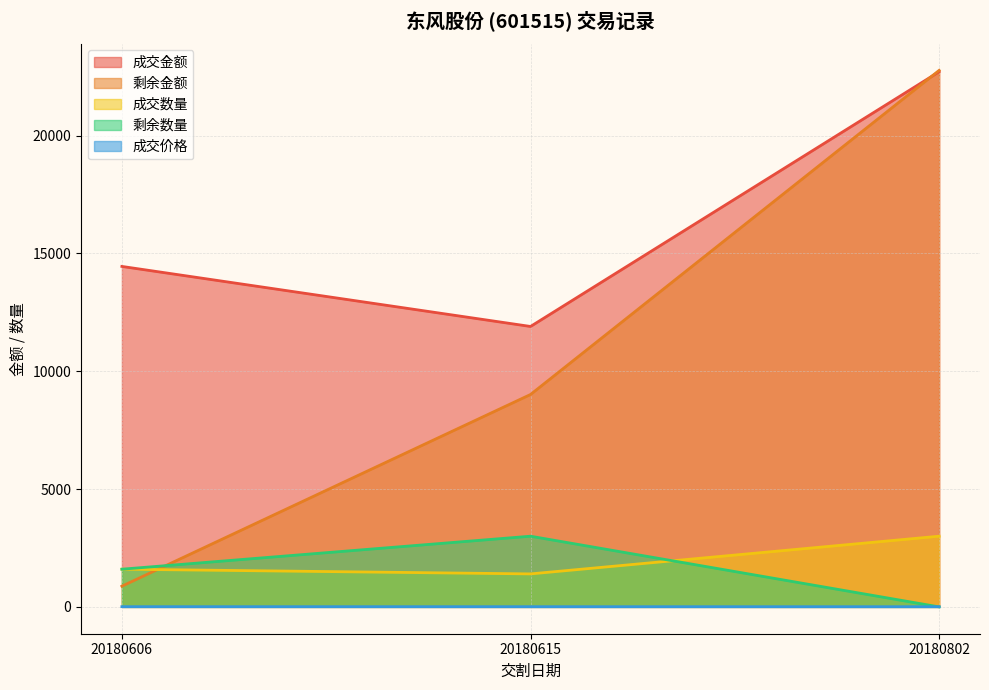

Does the chart have visible grid lines?

Yes